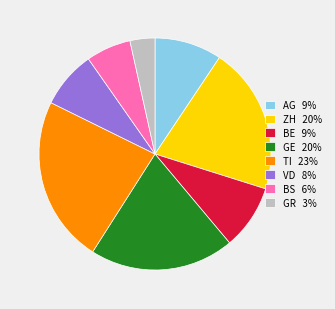

Is there any slice that represents more than half of the pie?

No